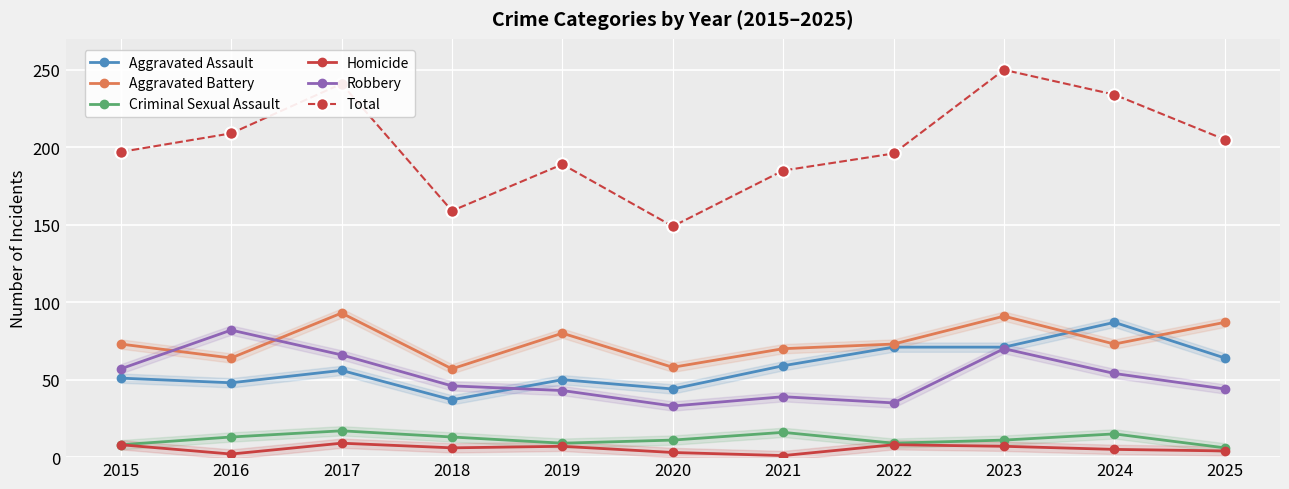

At which label is Total closest to 199?

2015